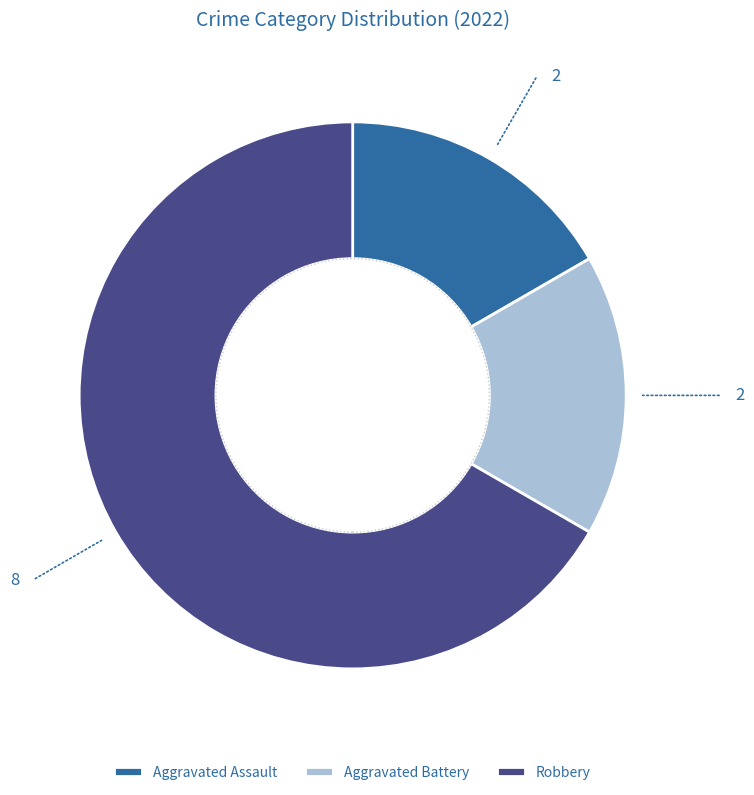

Which slice represents more than half of the pie?

Robbery